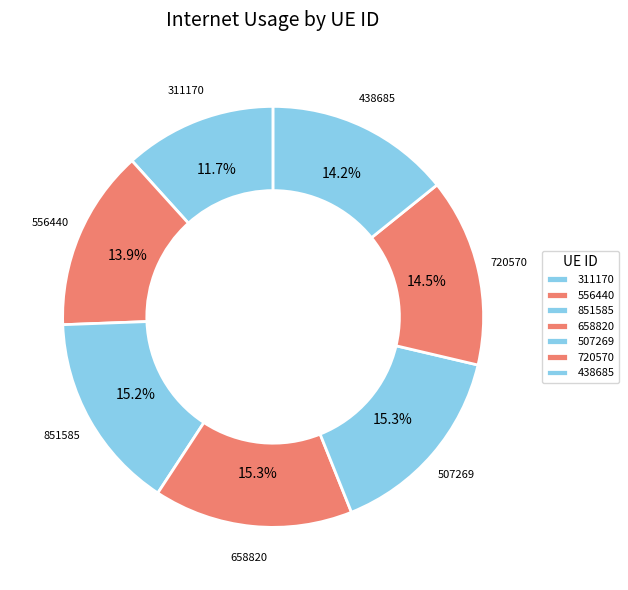

How many segments does this pie chart have?

7